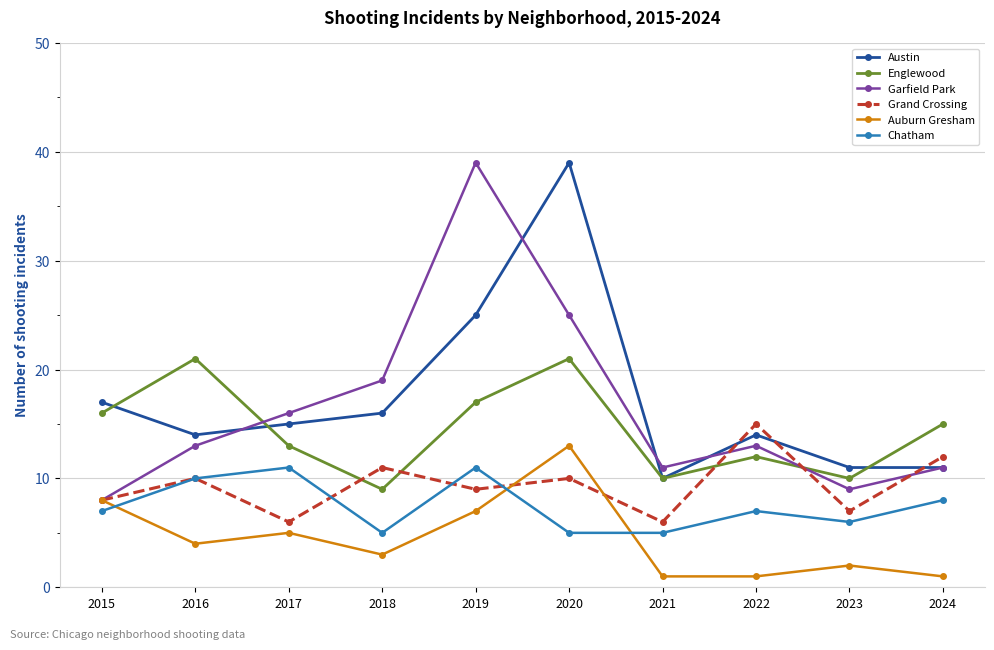

What is the smallest value displayed?

1